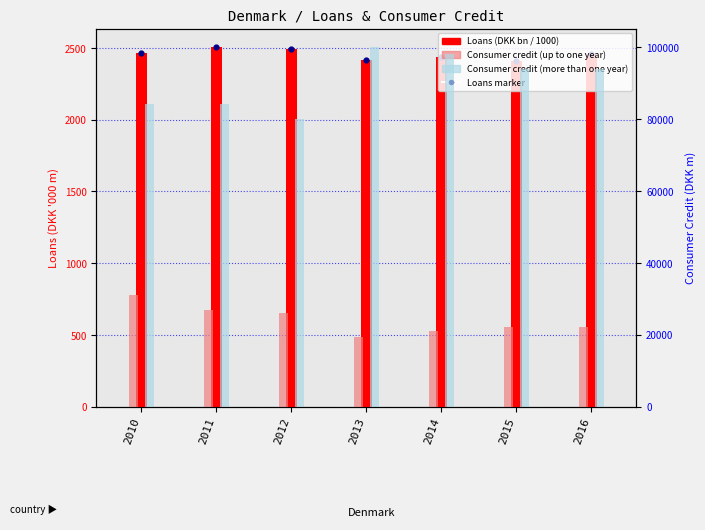

What are all the series names shown in the legend?

Loans (DKK bn), Loans marker, Consumer credit (up to one year), Consumer credit (more than one year)